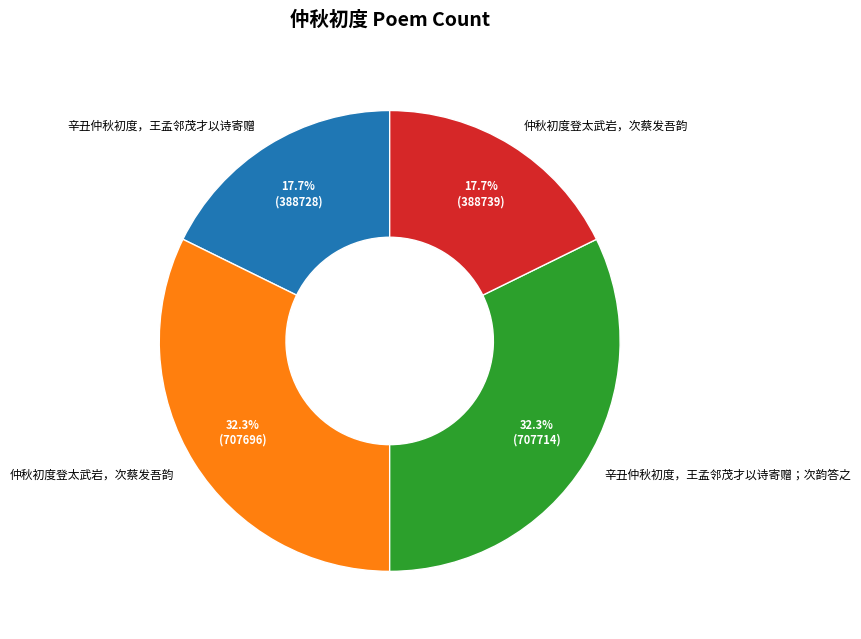

Is there any slice that represents more than half of the pie?

No